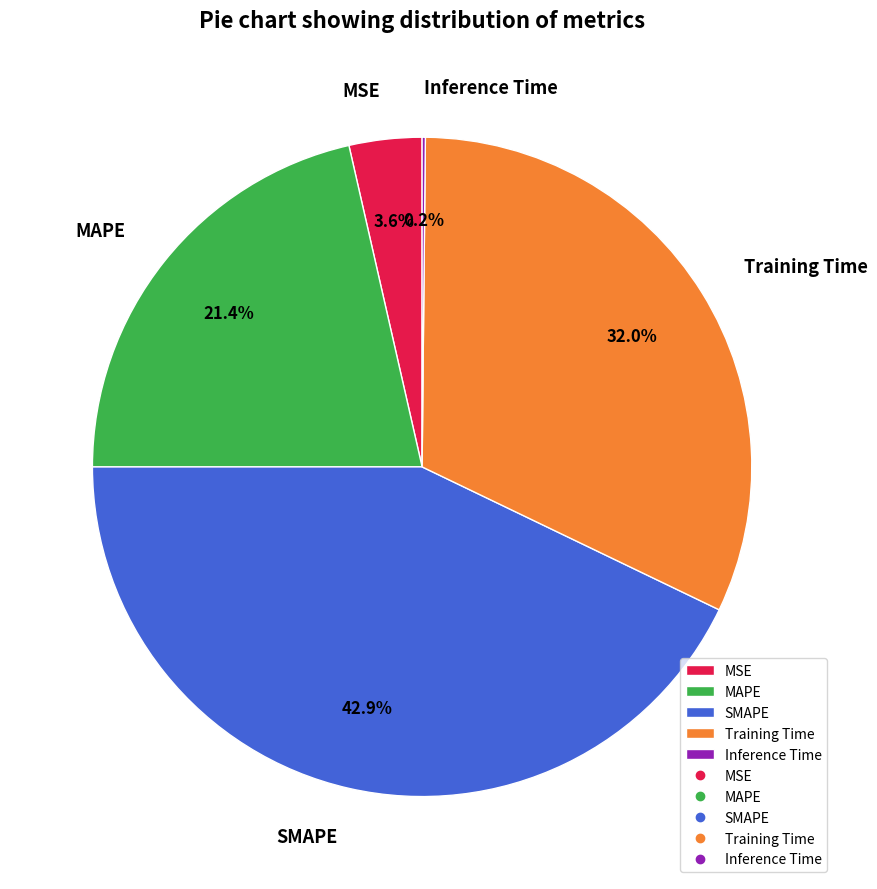

Which slice is the largest?

SMAPE